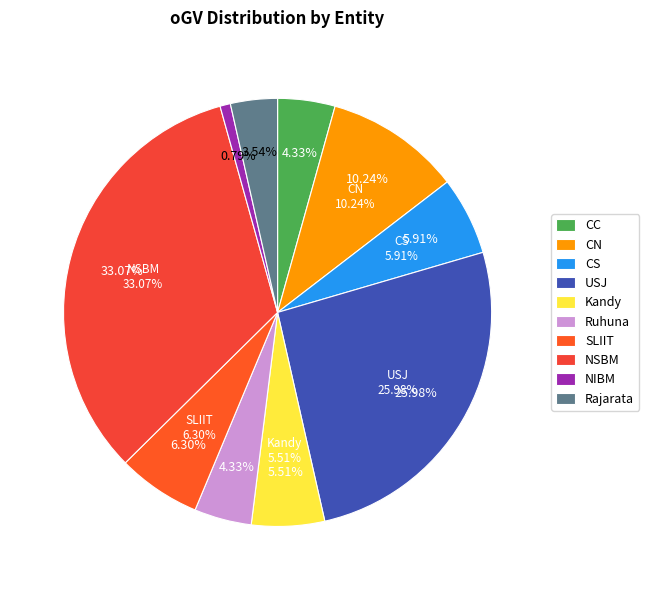

Approximately how many times larger is the value at SLIIT compared to CC?

1.5